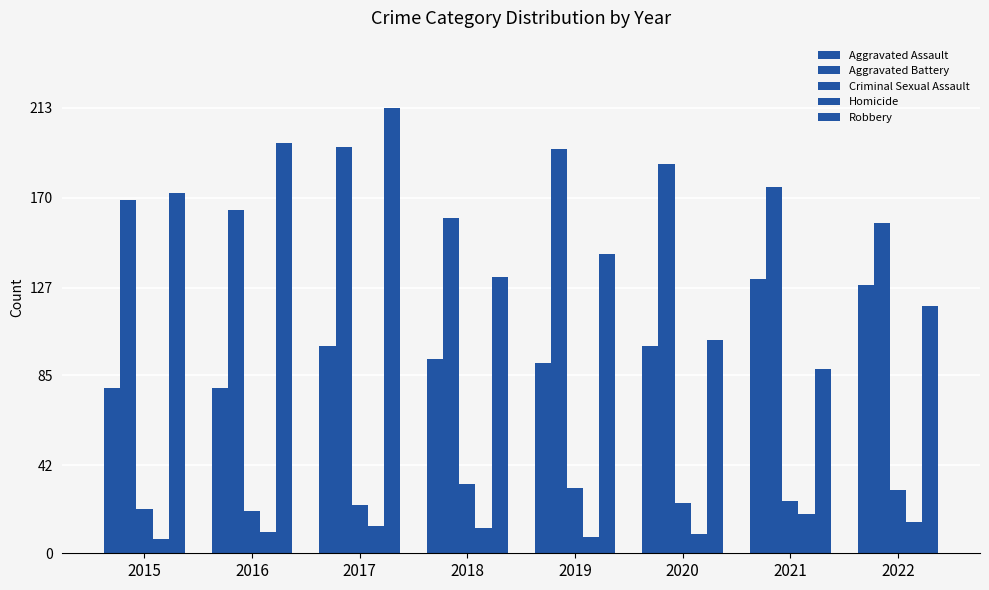

How many categories are shown in the chart?

8